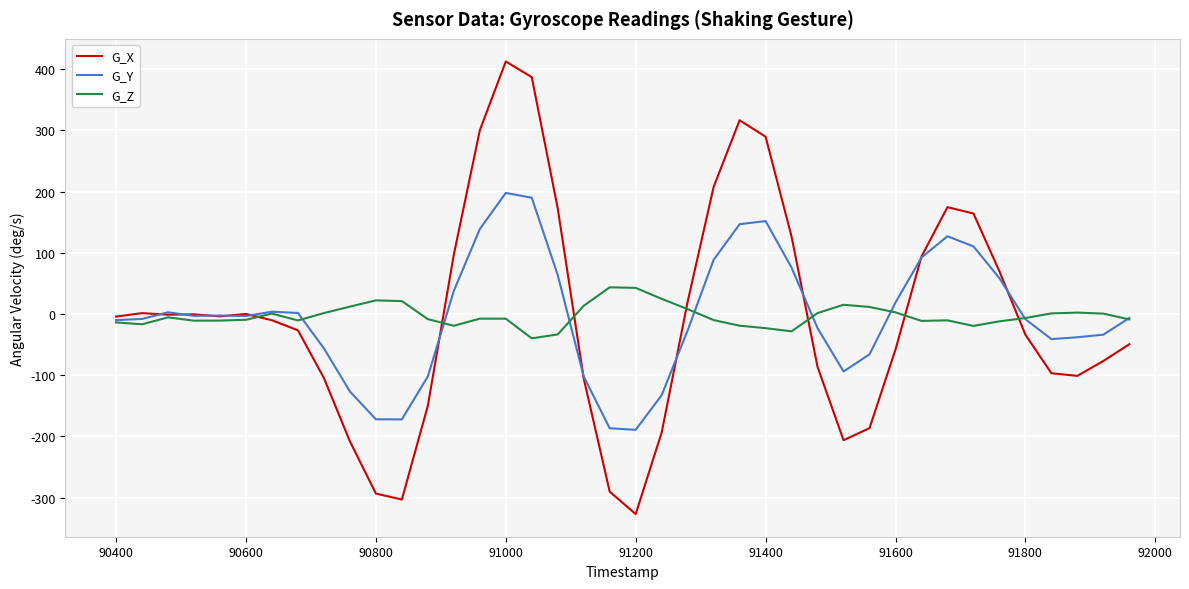

What is the minimum value for G_Z?

-39.8